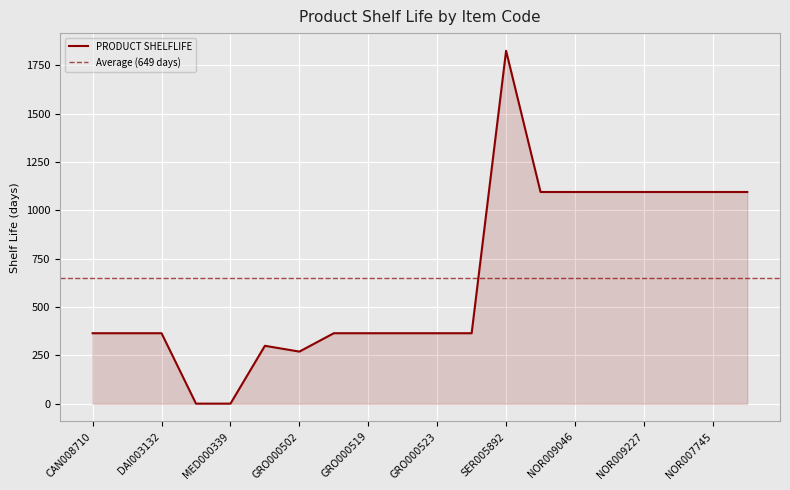

How many interior local peaks (higher than both neighbors) does the data have?

2